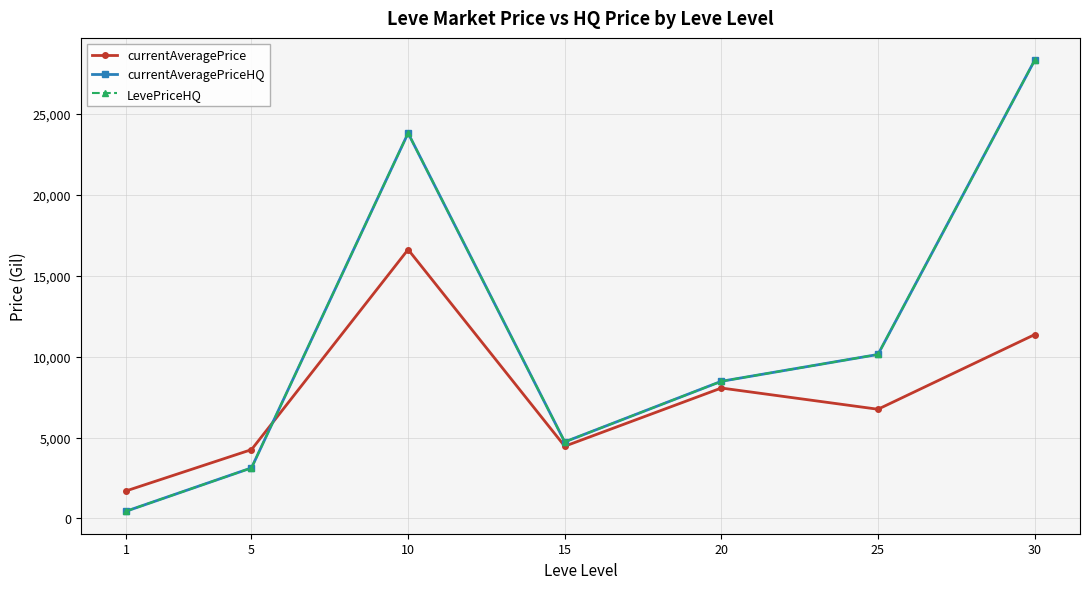

Reading right to left, what are all the values shown in this chart?

currentAveragePrice: 11364.2	6751.8	8064.0	4465.1	16626.2	4255.3	1705.4
currentAveragePriceHQ: 28317.2	10138.1	8479.8	4732.2	23823.4	3126.0	449.6
LevePriceHQ: 28317.2	10138.1	8479.8	4732.2	23823.4	3126.0	449.6